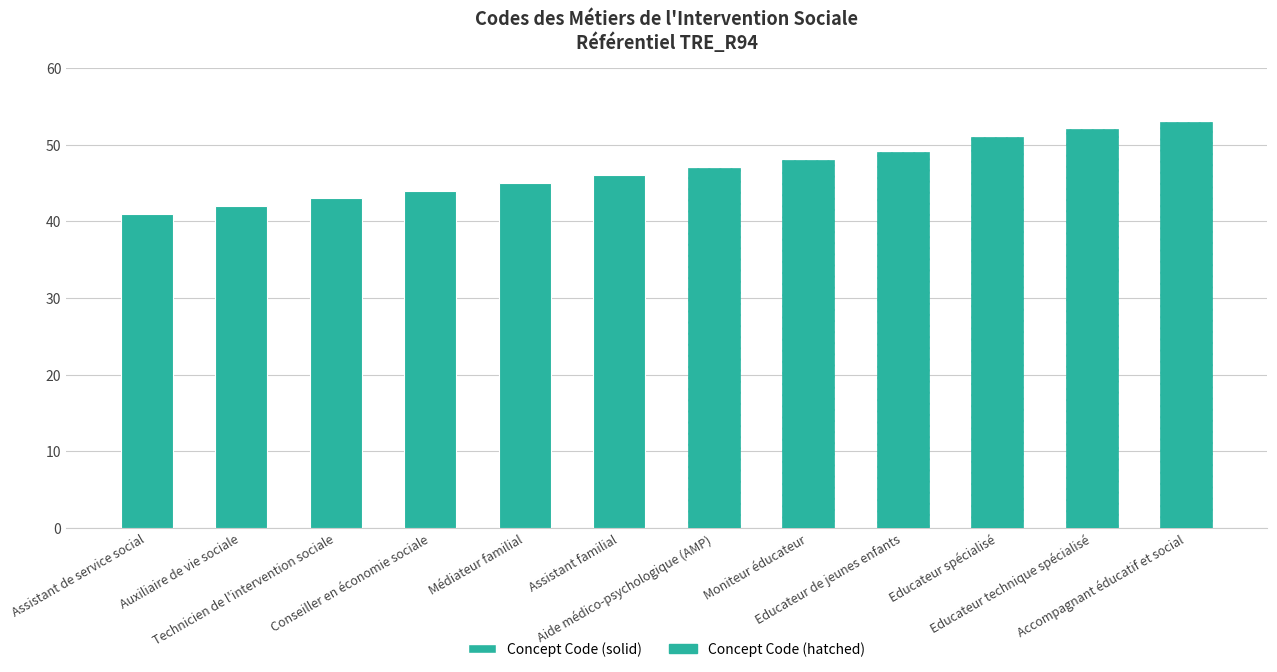

Rank the categories by value from lowest to highest.

Assistant de service social, Auxiliaire de vie sociale, Technicien de l'intervention sociale, Conseiller en économie sociale, Médiateur familial, Assistant familial, Aide médico-psychologique (AMP), Moniteur éducateur, Educateur de jeunes enfants, Educateur spécialisé, Educateur technique spécialisé, Accompagnant éducatif et social